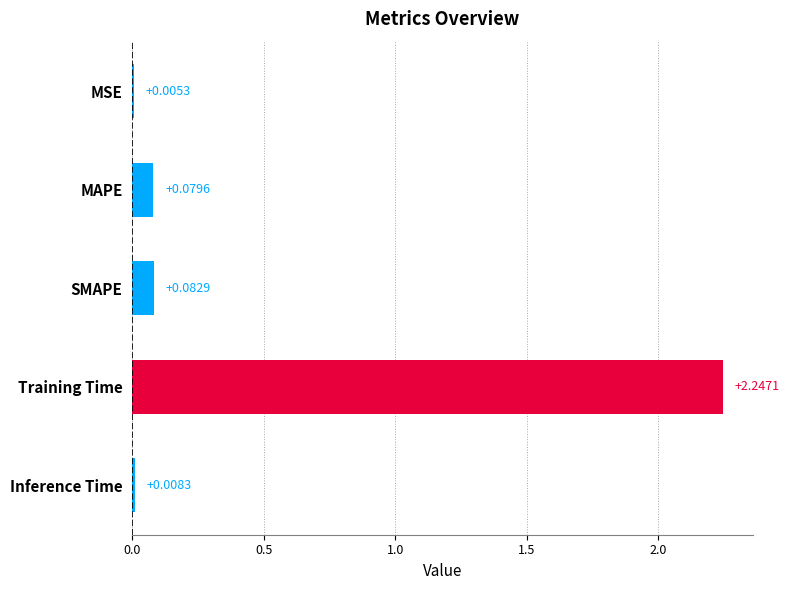

What is the sum of all values?

2.4